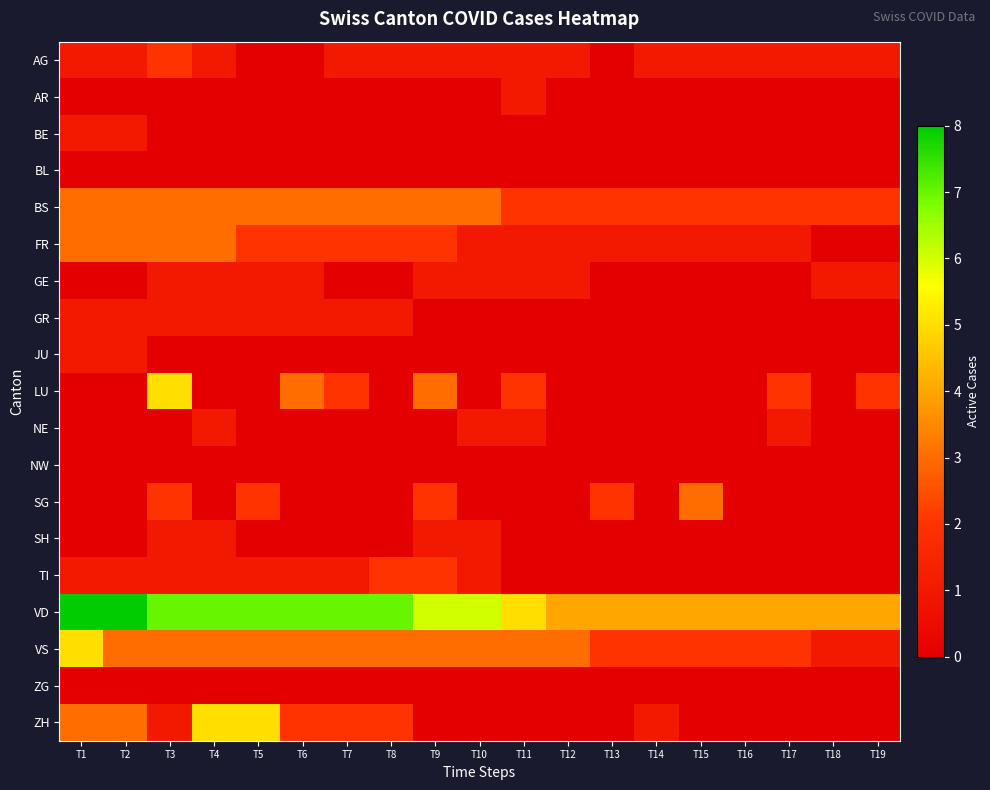

At which category is the sum across all series the highest?

T3